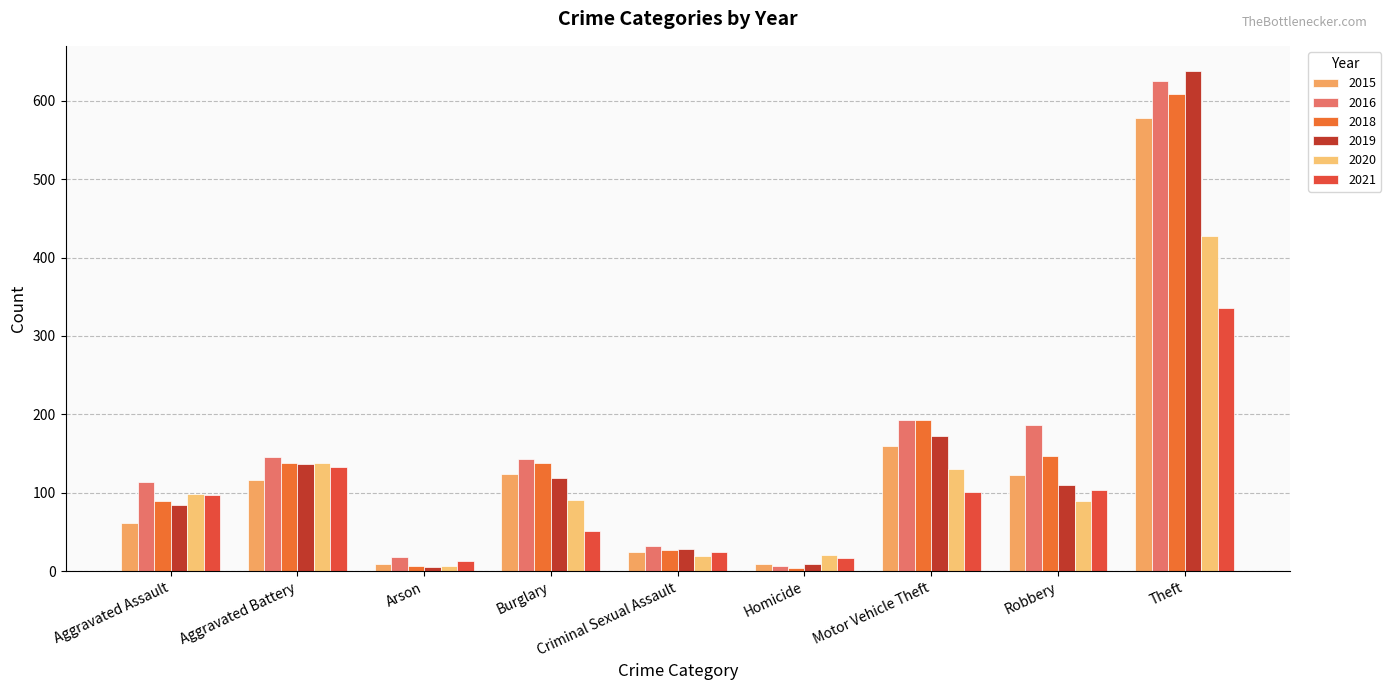

Where does the 2020 series first go above 91?

Aggravated Assault